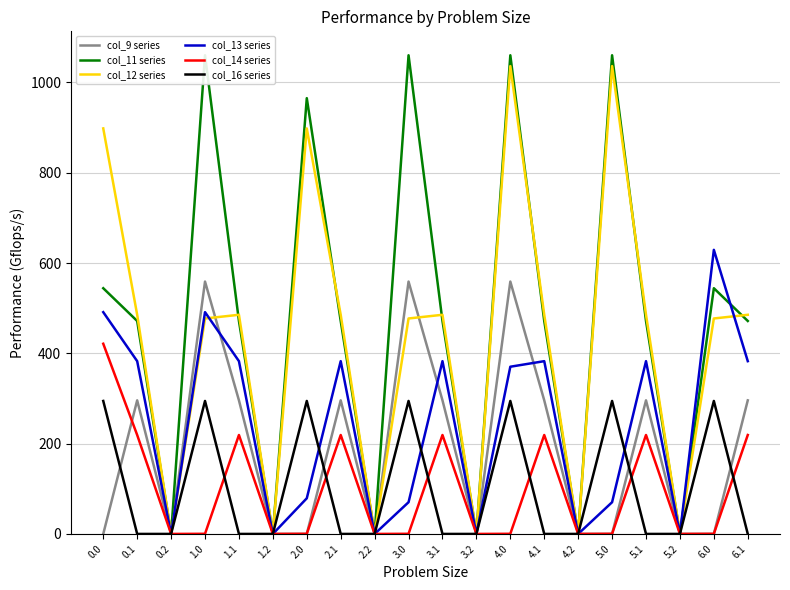

At how many categories does at least one series exceed 99?

14